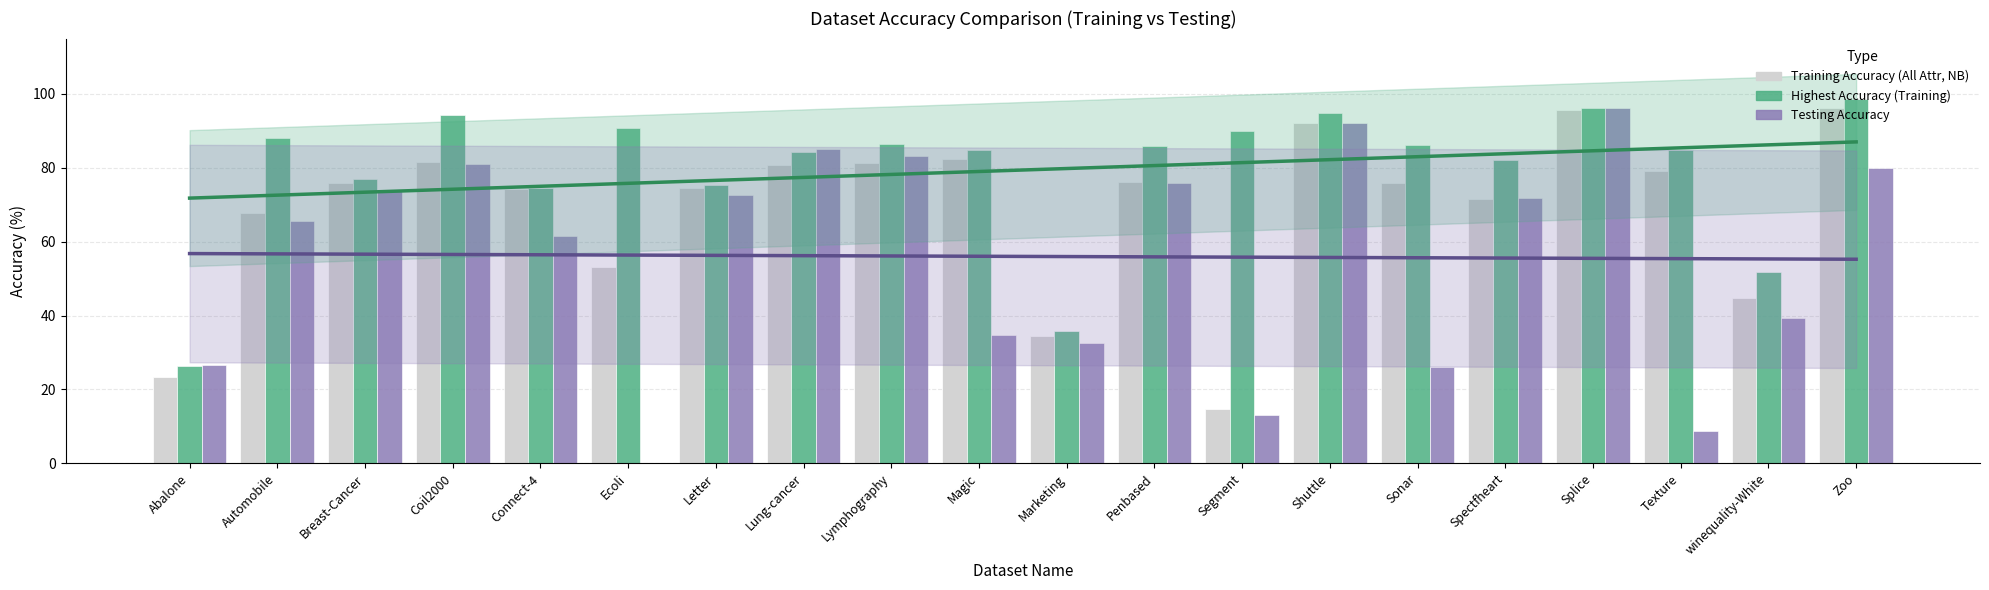

How many values in the Training Accuracy (All Attr, NB) series exceed 75?

11